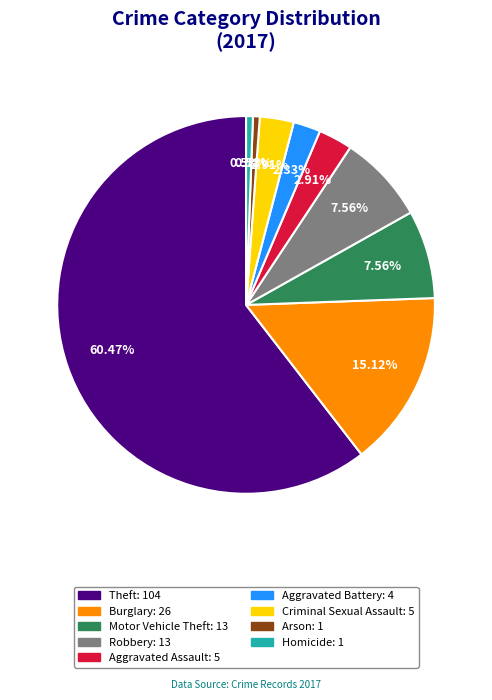

To the nearest percent, what is the difference between the largest and smallest slice percentages?

60%